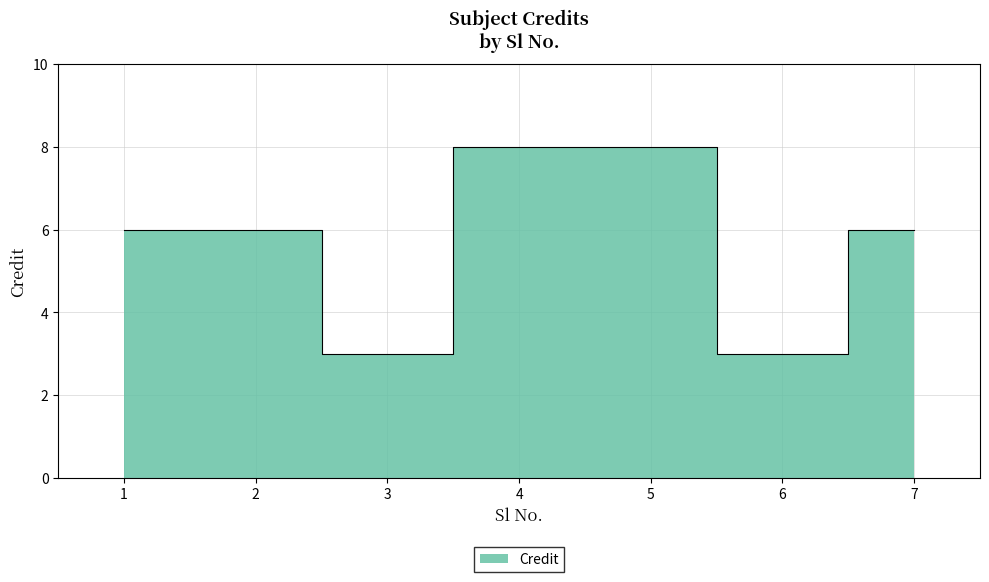

Which category has the lowest value across all series?

3